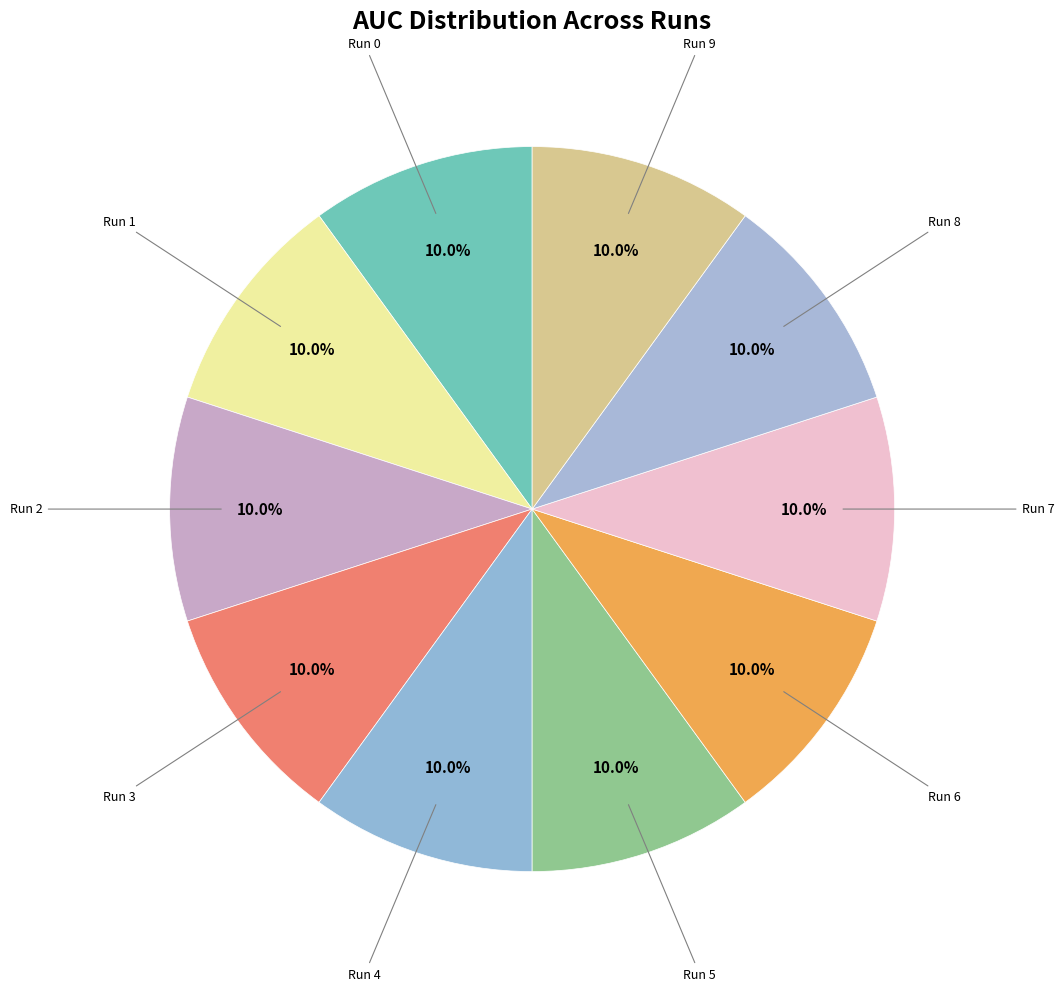

How many segments does this pie chart have?

10